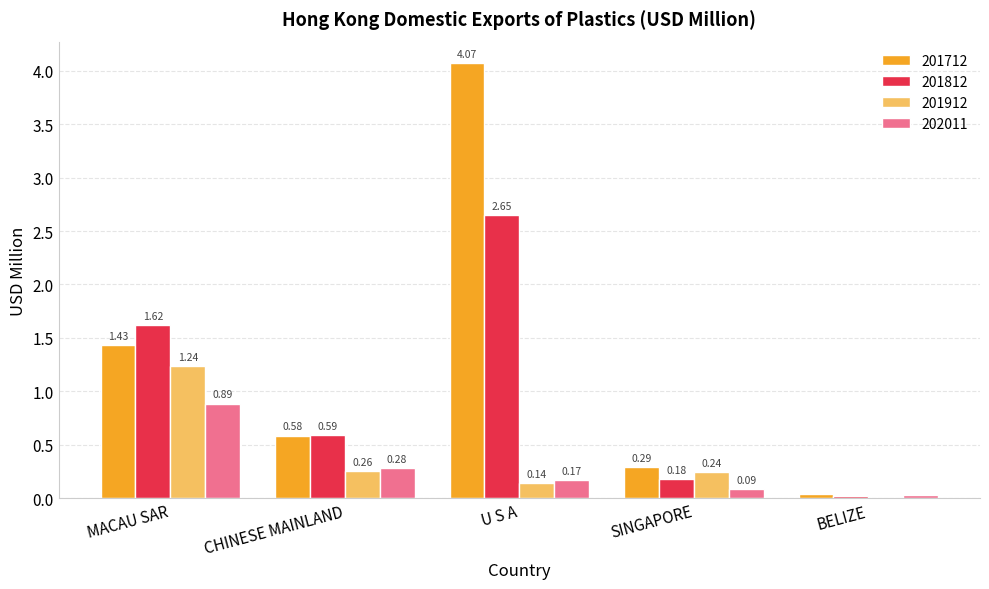

How many groups of bars are there?

5